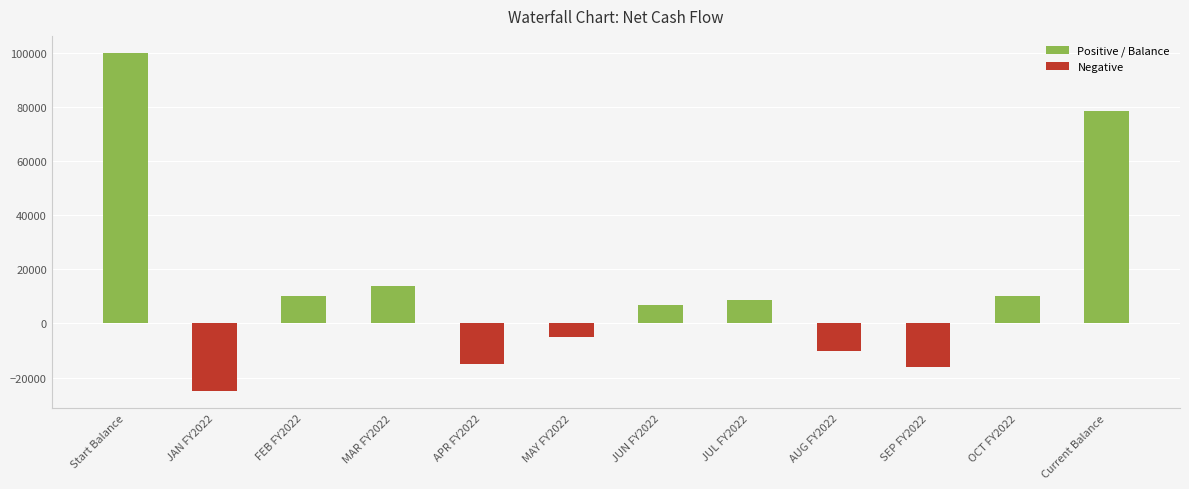

Reading right to left, transcribe all the data shown in this chart.

Positive / Balance: 78500	10000	0	0	8500	7000	0	0	14000	10000	0	100000
Negative: 0	0	-16000	-10000	0	0	-5000	-15000	0	0	-25000	0